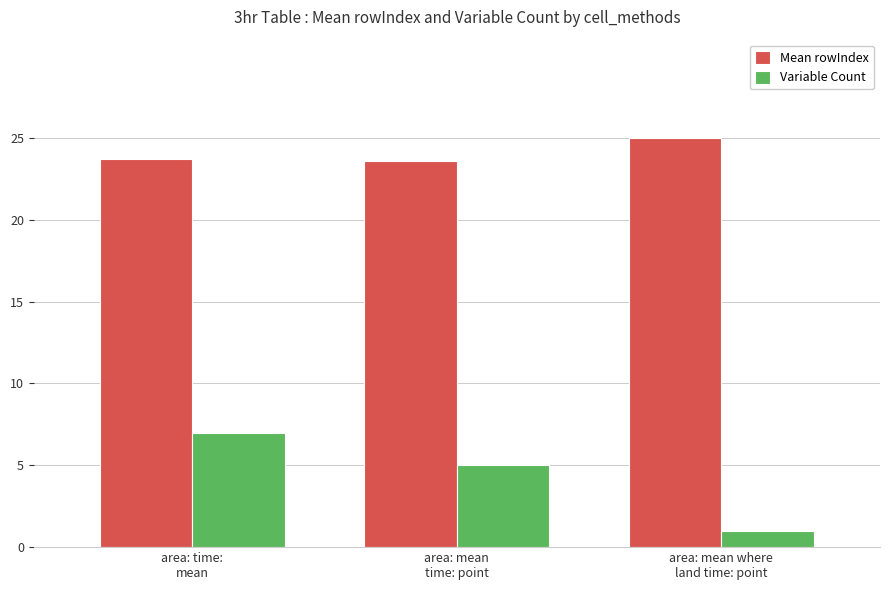

At which category is the sum across all series the highest?

area: time:
mean